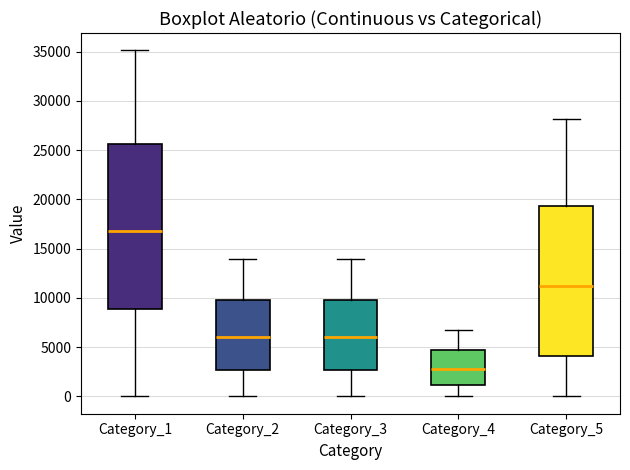

Reading left to right, transcribe this box plot: for each box, give where its median line is, the range the box spans, and where its two whiskers end, as read against the y-axis. The values are not printed on the chart, so give them approximately, as read against the axis.

Category_1: median 17000, box 9000 to 25500, whiskers 0 to 35000
Category_2: median 6000, box 2500 to 10000, whiskers 0 to 14000
Category_3: median 6000, box 2500 to 10000, whiskers 0 to 14000
Category_4: median 3000, box 1000 to 4500, whiskers 0 to 6500
Category_5: median 11000, box 4000 to 19500, whiskers 0 to 28000